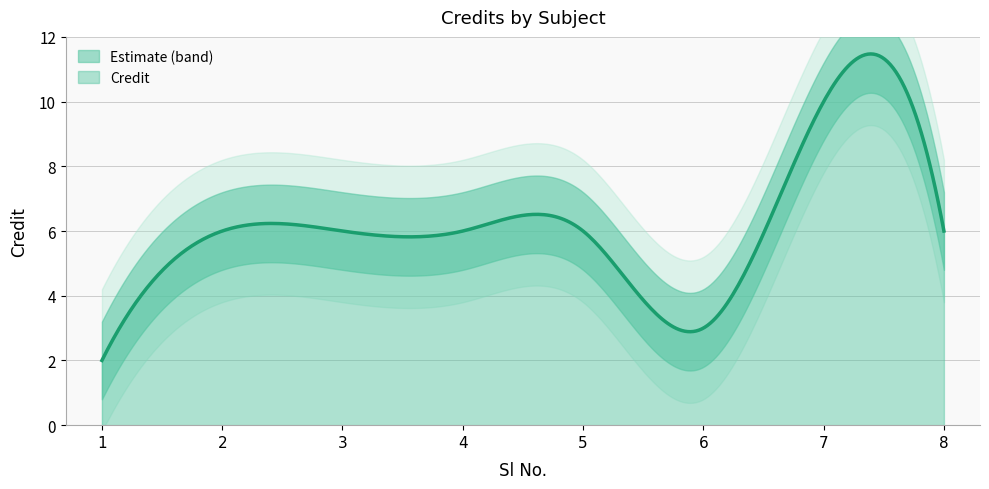

True or false: the data shows 10 at 7.

True